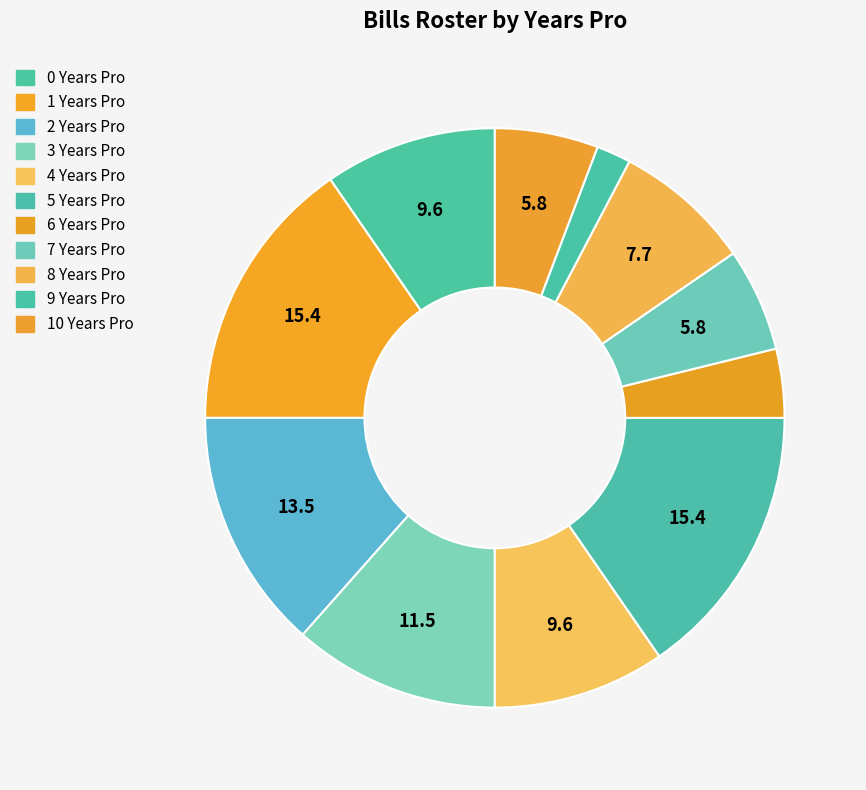

Count the number of slices in the pie.

11